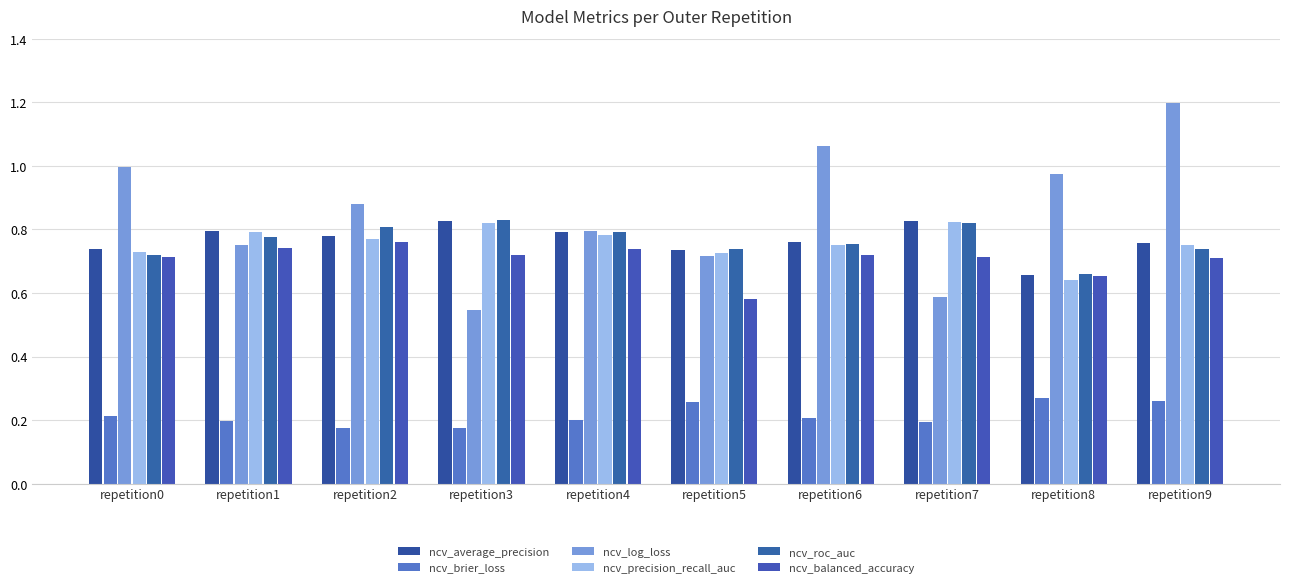

What is the difference between the maximum and minimum values in the ncv_average_precision series?

0.2